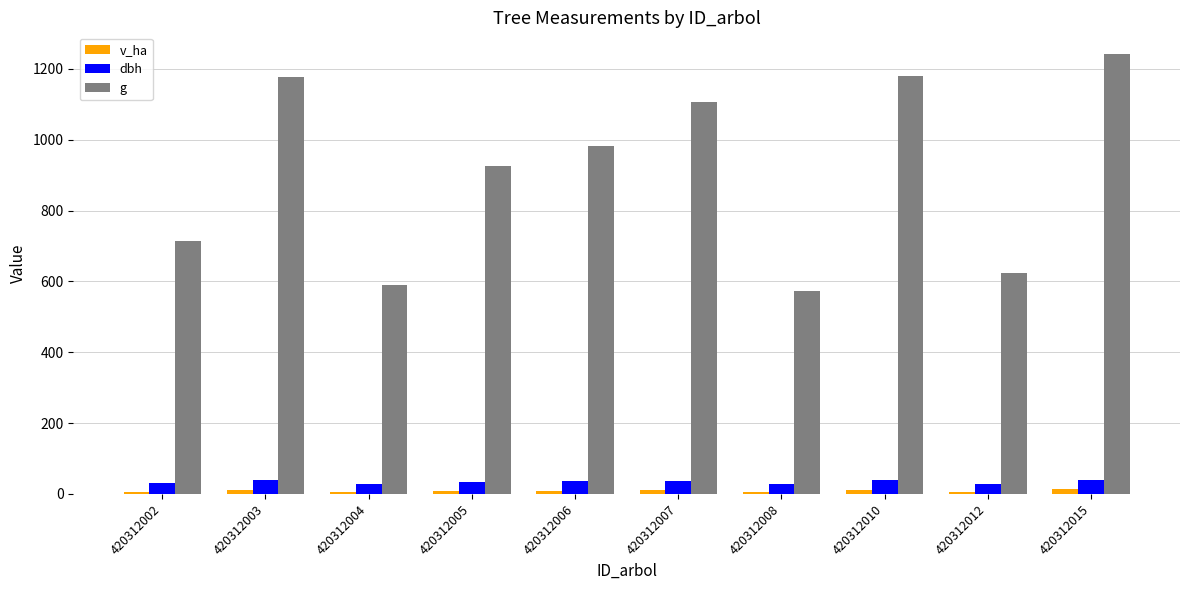

Between 420312008 and 420312012, which series saw the biggest shift?

g